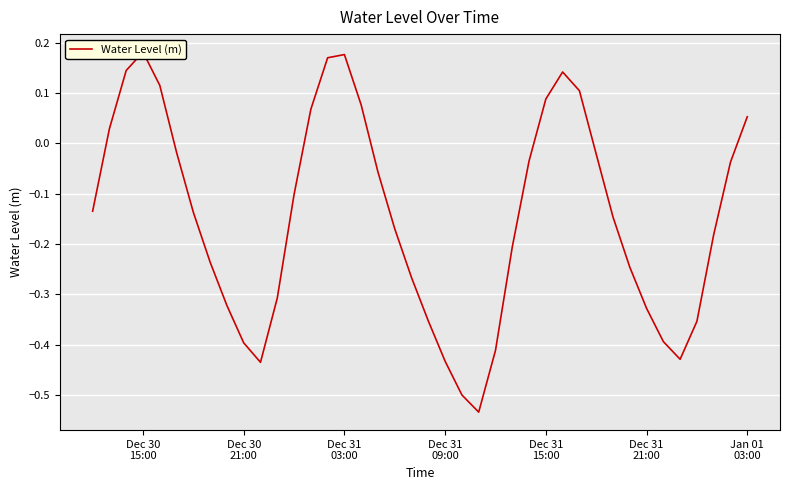

What is the label of the 1st point from the left?

Dec 30
15:00